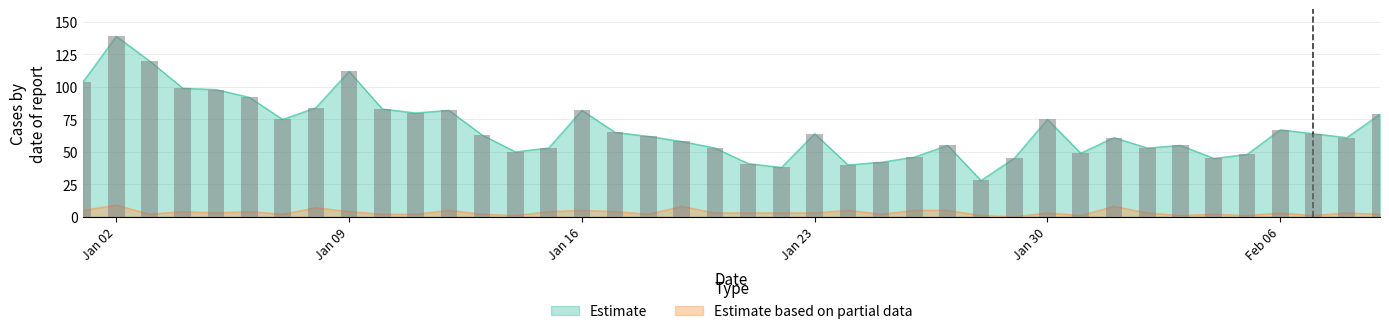

What position from the left is Jan 30?

30